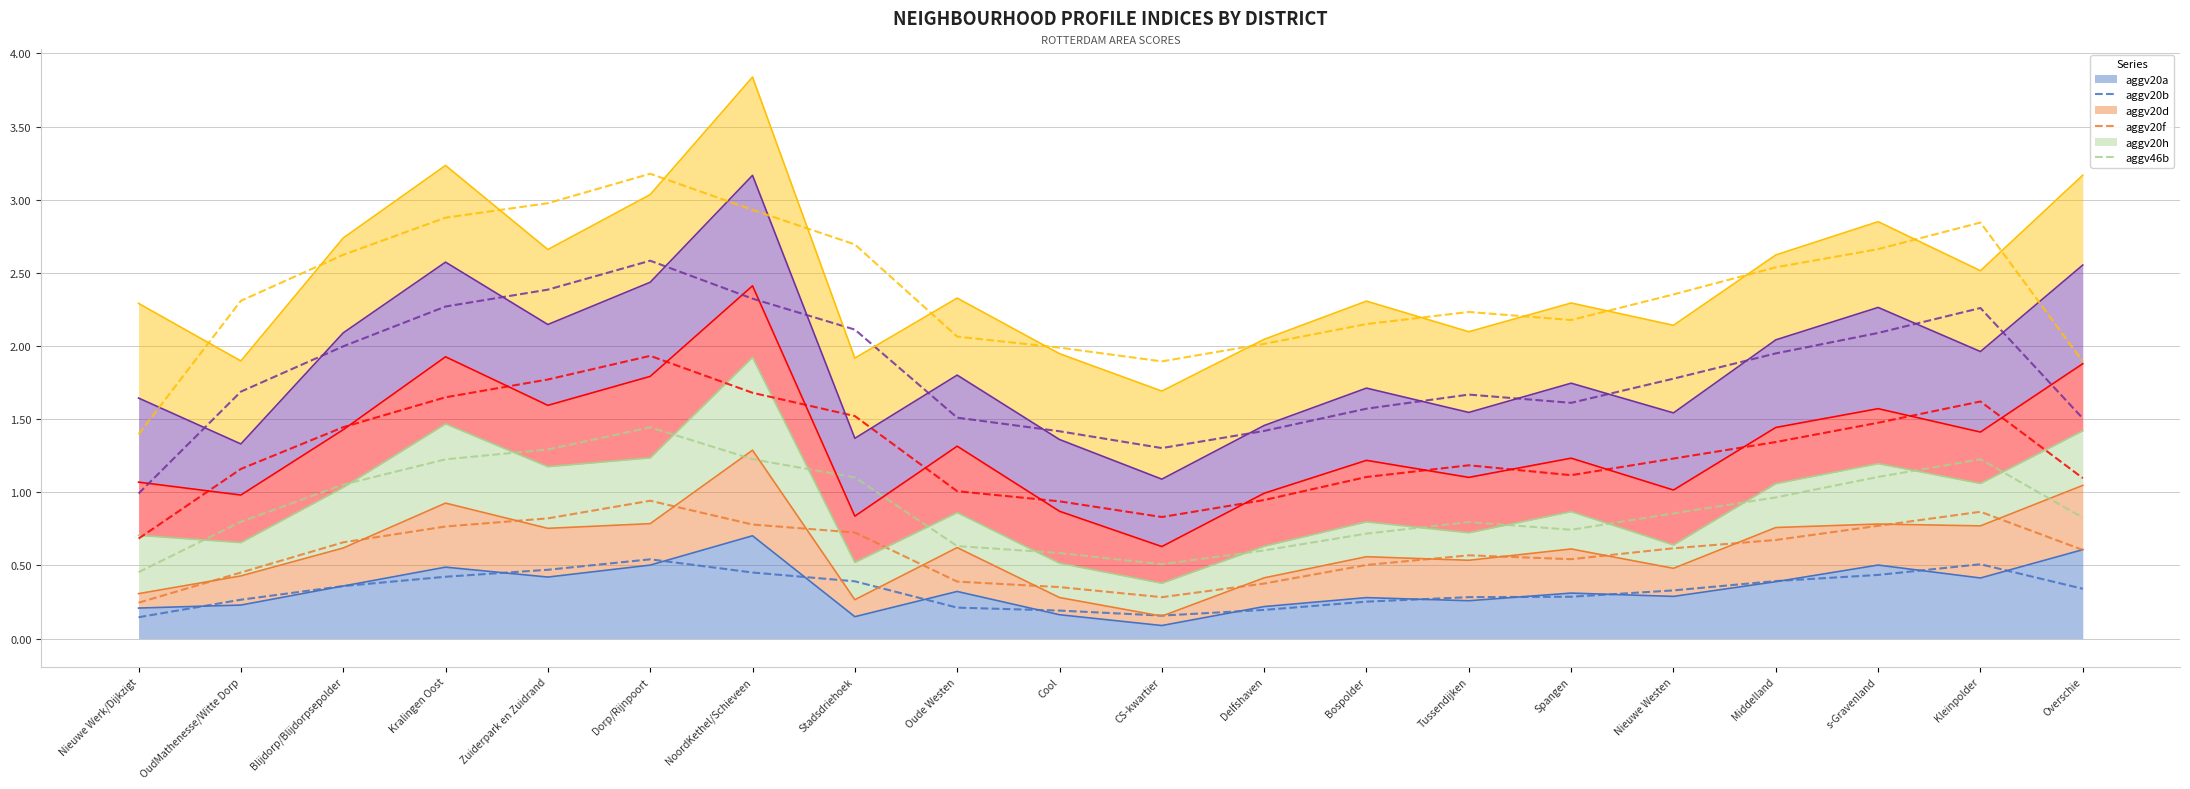

What is the label of the 12th point from the right?

Oude Westen